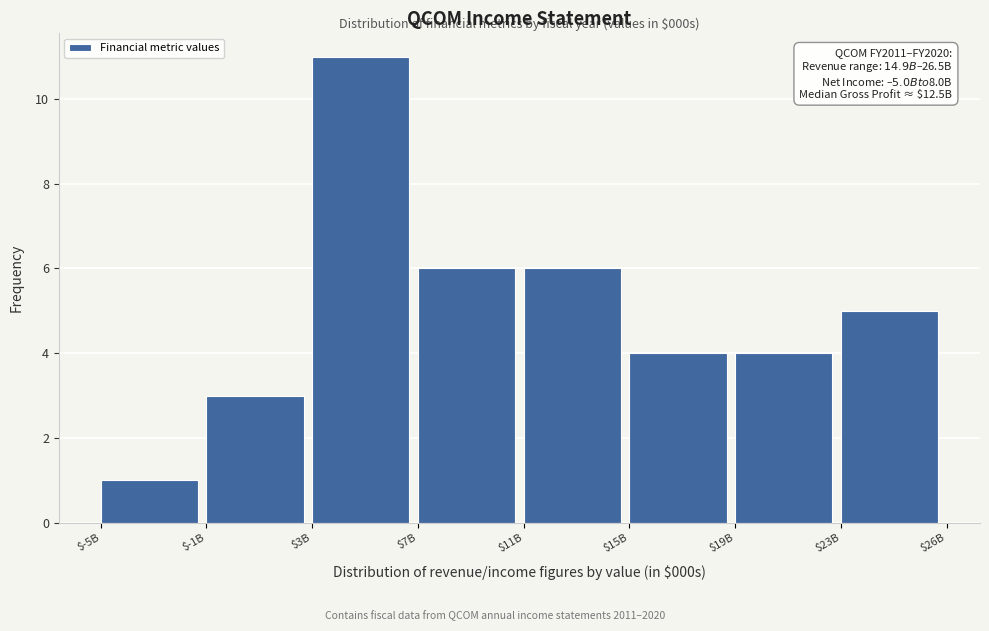

Reading right to left, what are all the values shown in this chart?

5	4	4	6	6	11	3	1